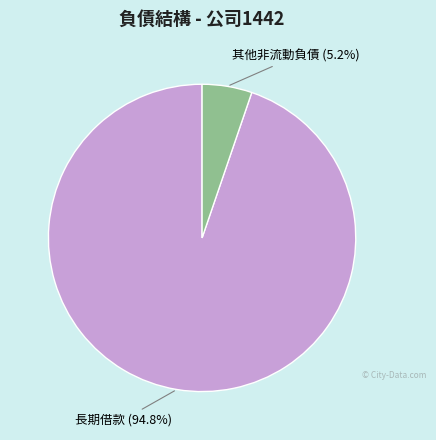

Is there any slice that represents more than half of the pie?

Yes